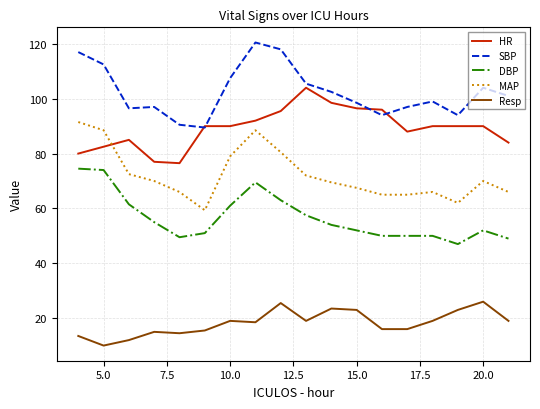

Which series has the largest total across all categories?

SBP